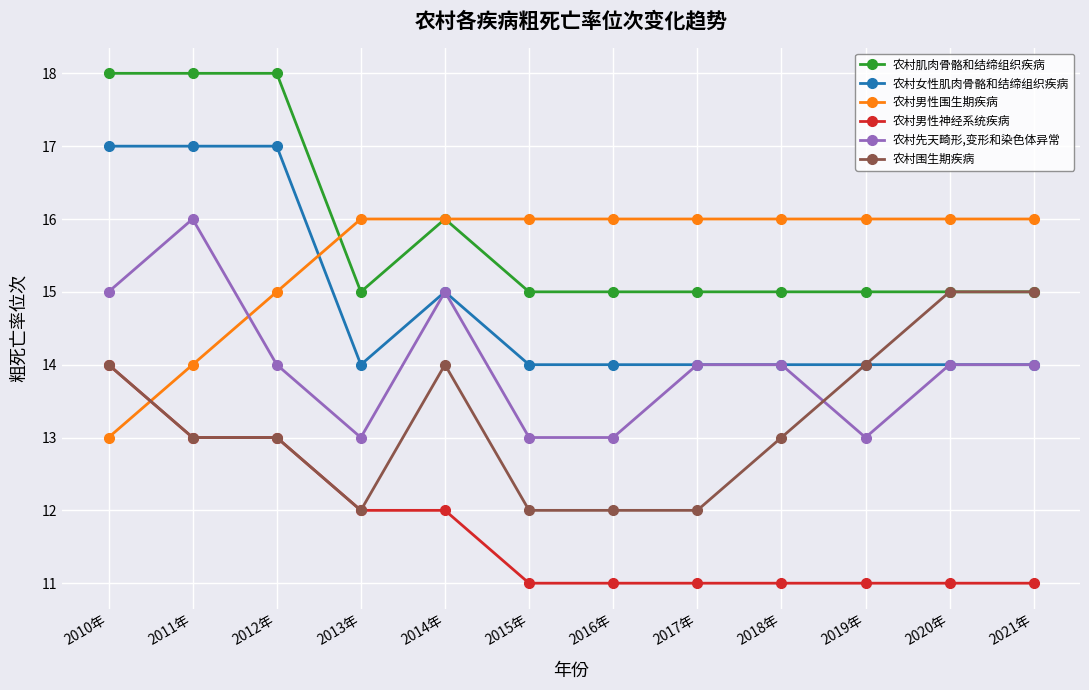

Which series ends up on top after the final intersection of 农村男性围生期疾病 and 农村女性肌肉骨骼和结缔组织疾病?

农村男性围生期疾病